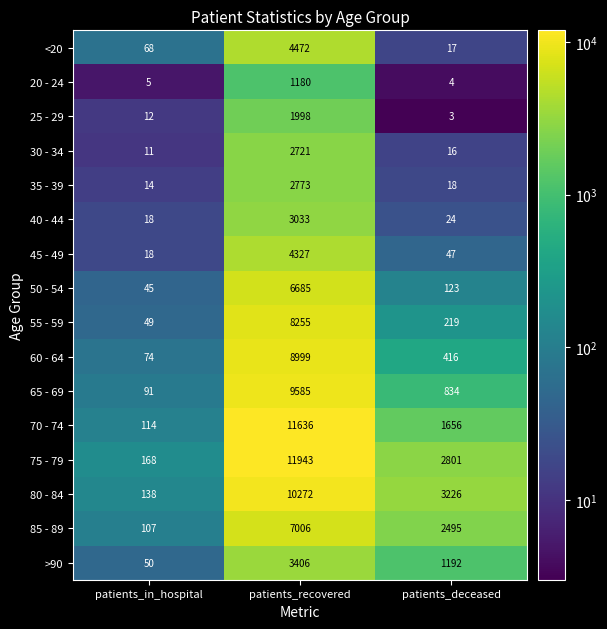

At which category is the sum across all series the highest?

patients_recovered